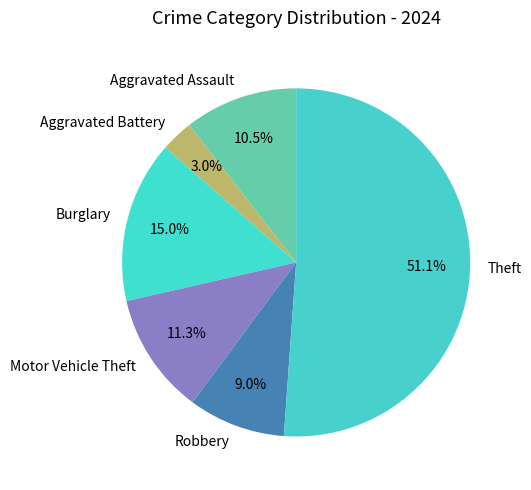

How many segments does this pie chart have?

6